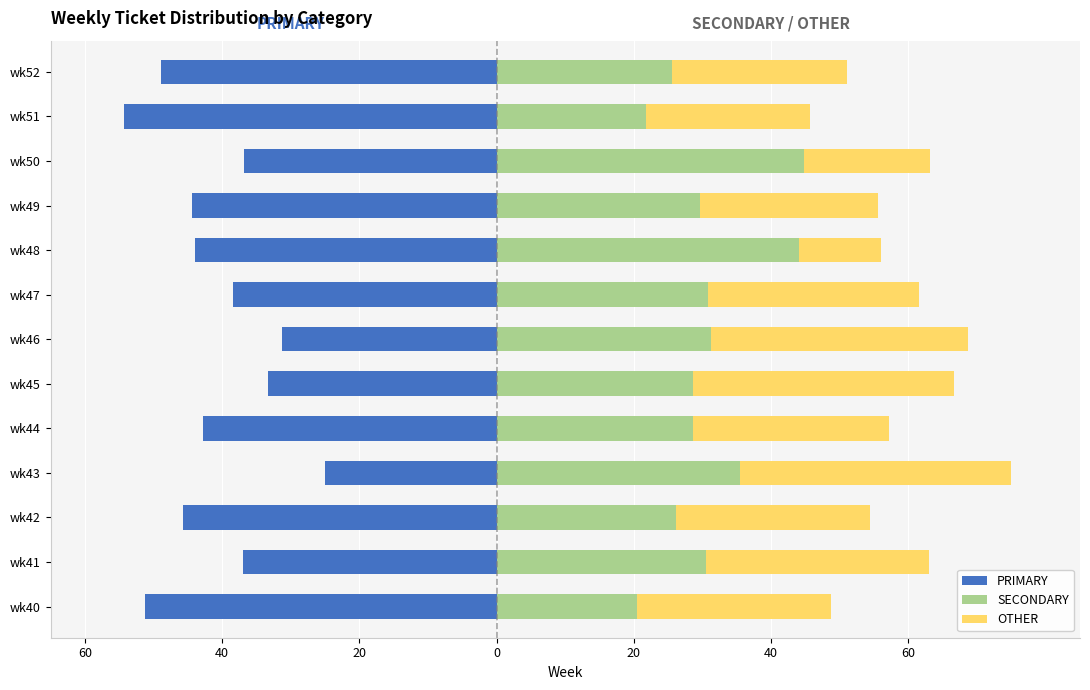

How many categories are shown in the chart?

13